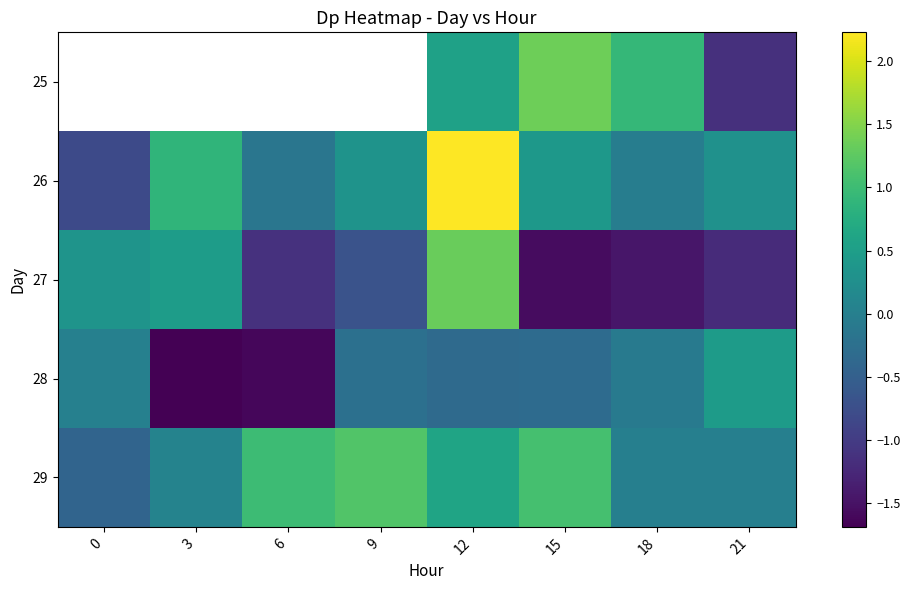

Read the 29 value at 6.

1.0